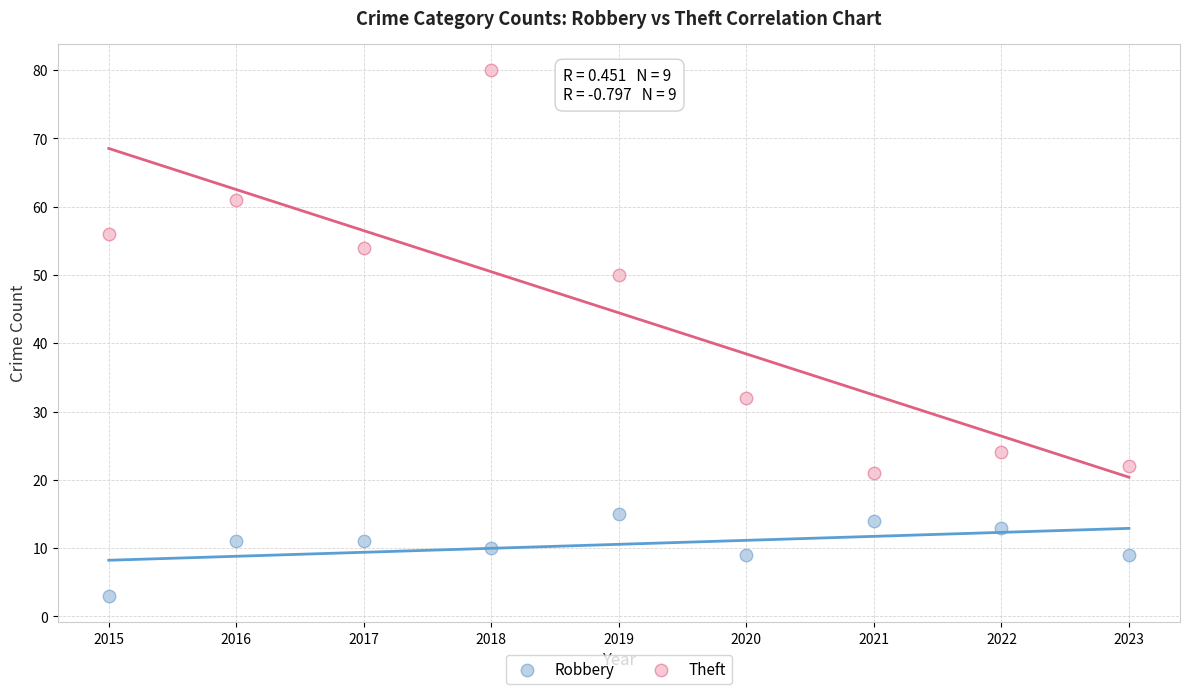

Which series reaches the minimum Y coordinate?

Robbery